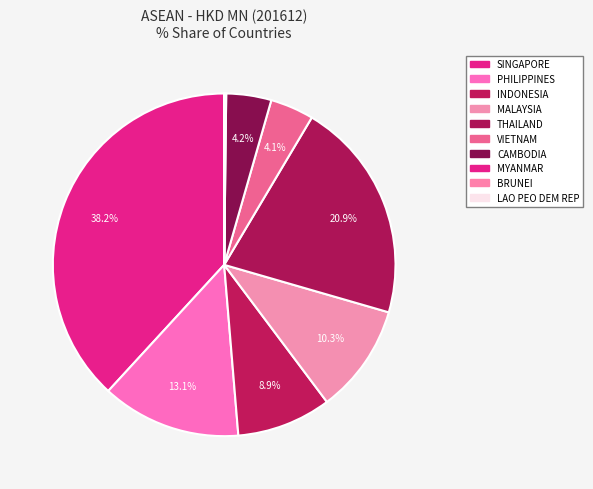

To the nearest percent, what is the difference between the BRUNEI and THAILAND slice percentages?

21%